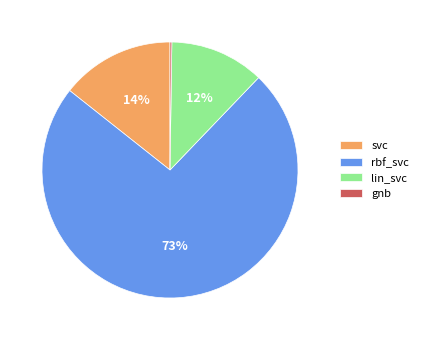

Between svc and rbf_svc, which is larger?

rbf_svc